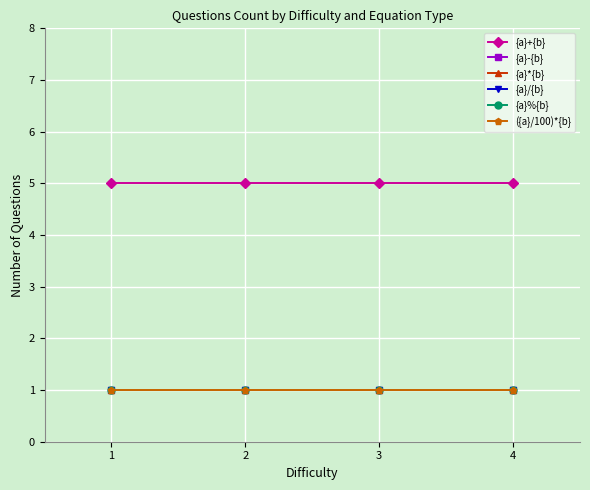

True or false: {a}/{b} and {a}-{b} cross at least once.

False